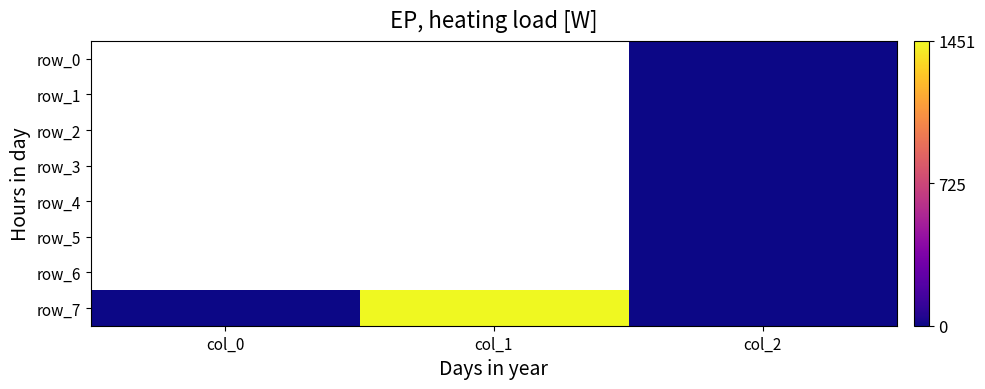

Which series has the largest total across all categories?

row_7